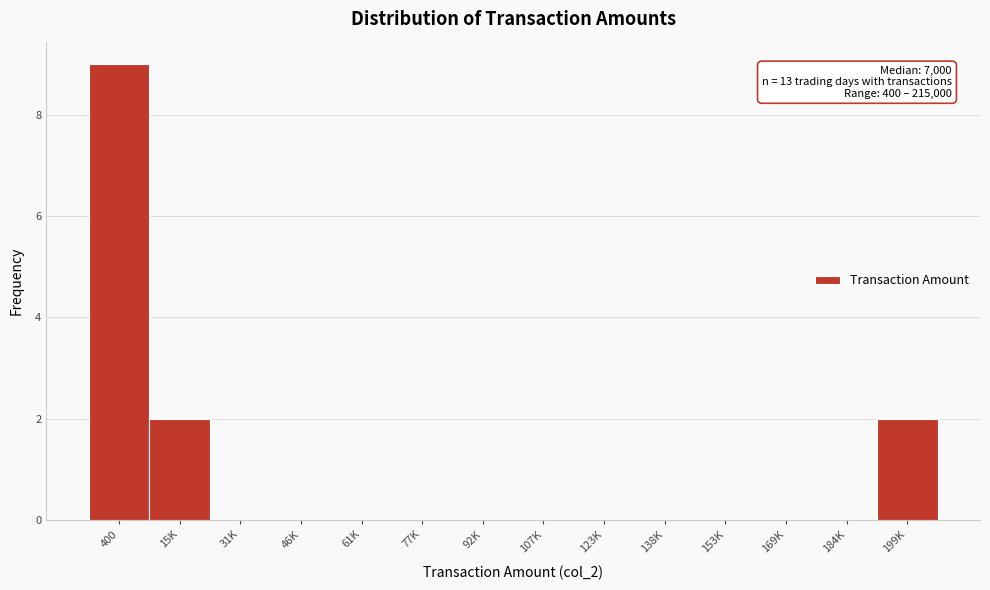

Reading right to left, list all the values displayed in this chart.

199K=2	184K=0	169K=0	153K=0	138K=0	123K=0	107K=0	92K=0	77K=0	61K=0	46K=0	31K=0	15K=2	400=9